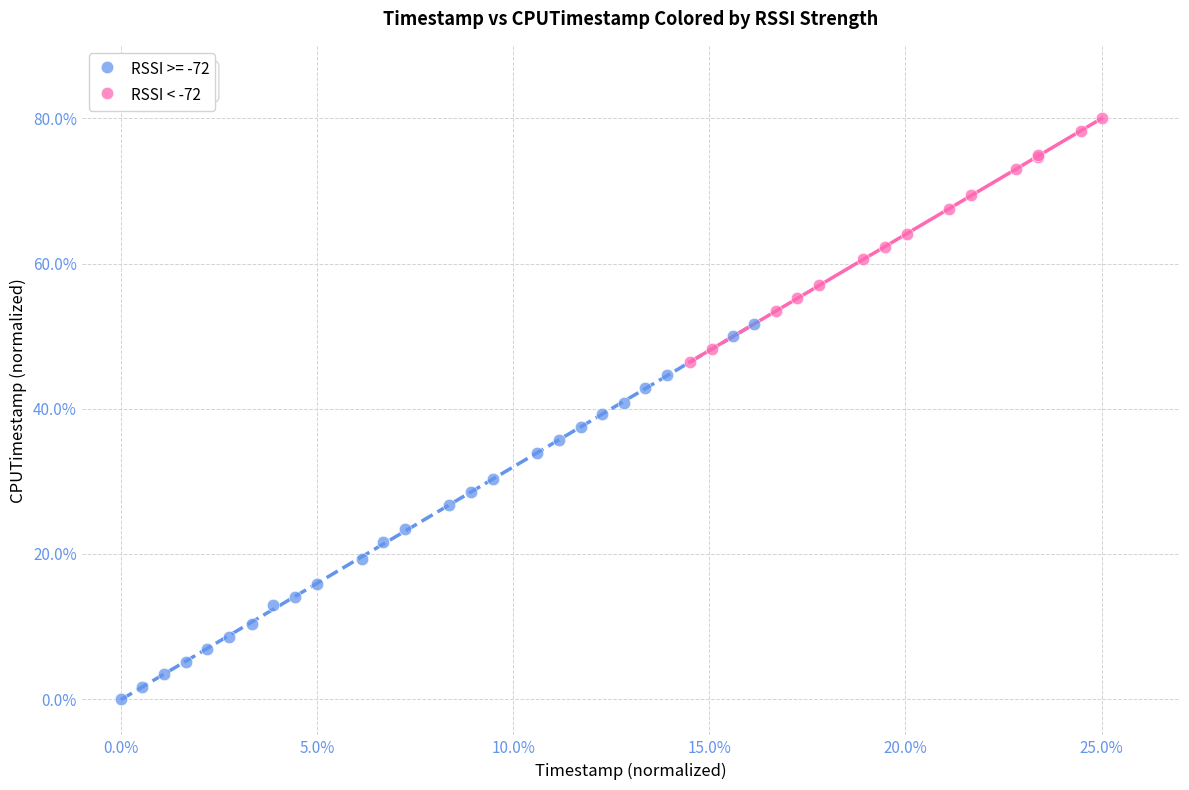

Which series contains the highest Y value?

RSSI < -72